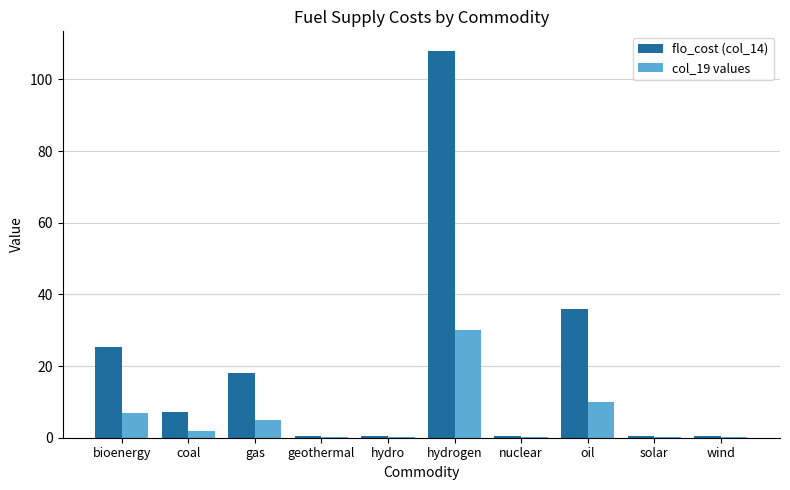

At which label does col_19 values reach its peak?

hydrogen